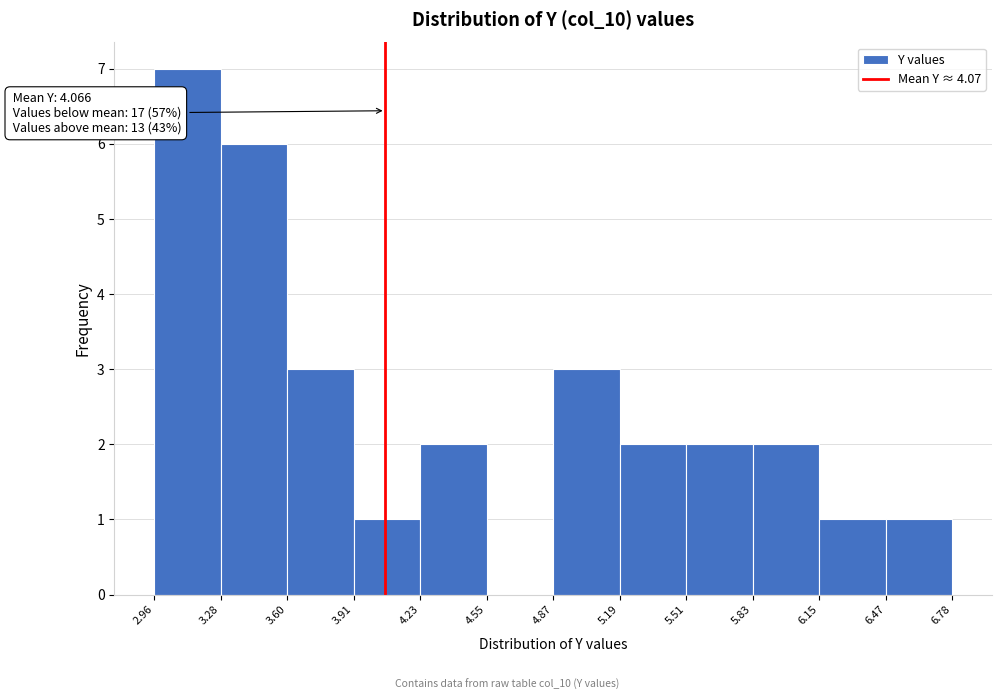

Which range on the x-axis has the tallest bar?

2.96 to 3.28